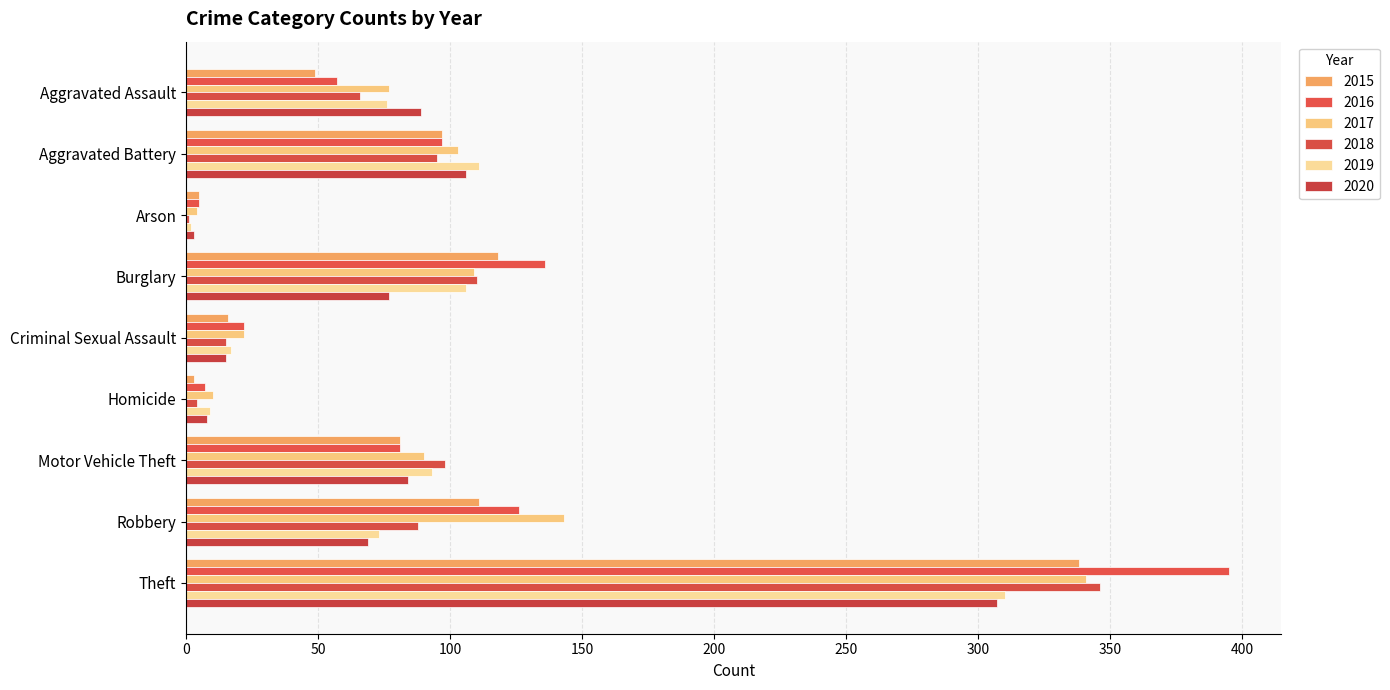

What is the label of the 9th bar from the right?

Aggravated Assault